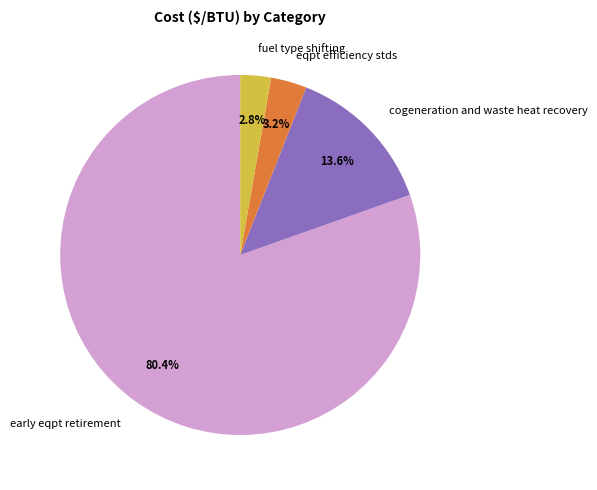

What is the total percentage of cogeneration and waste heat recovery and fuel type shifting?

16.4%